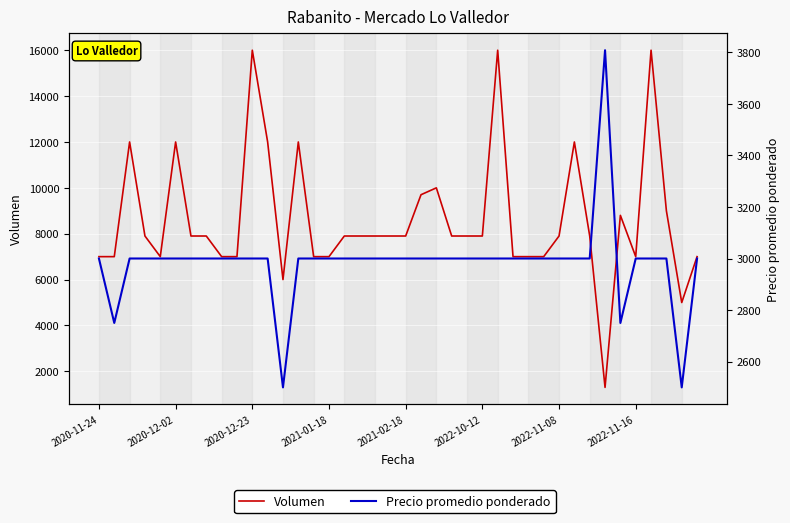

At which label does Precio promedio ponderado first exceed 3000?

33